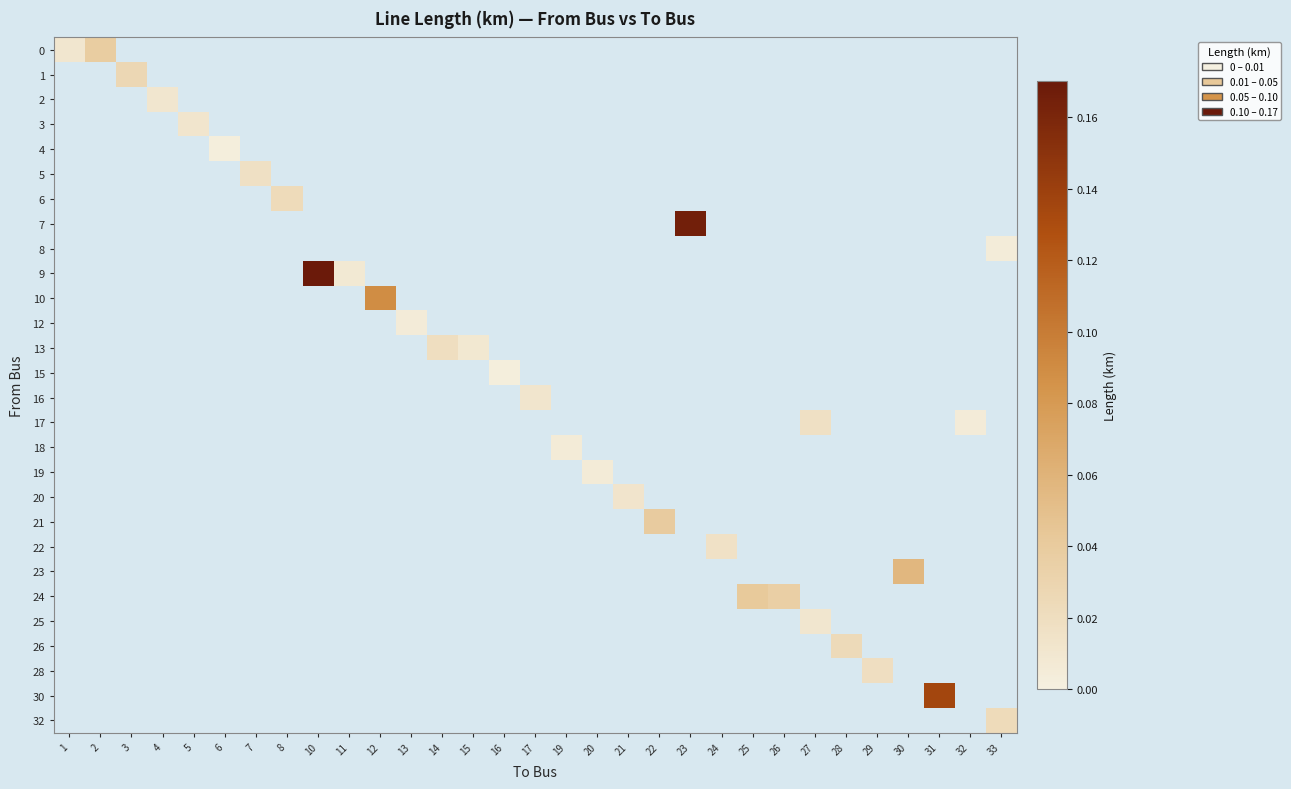

At which category does the chart reach its peak across all series?

10